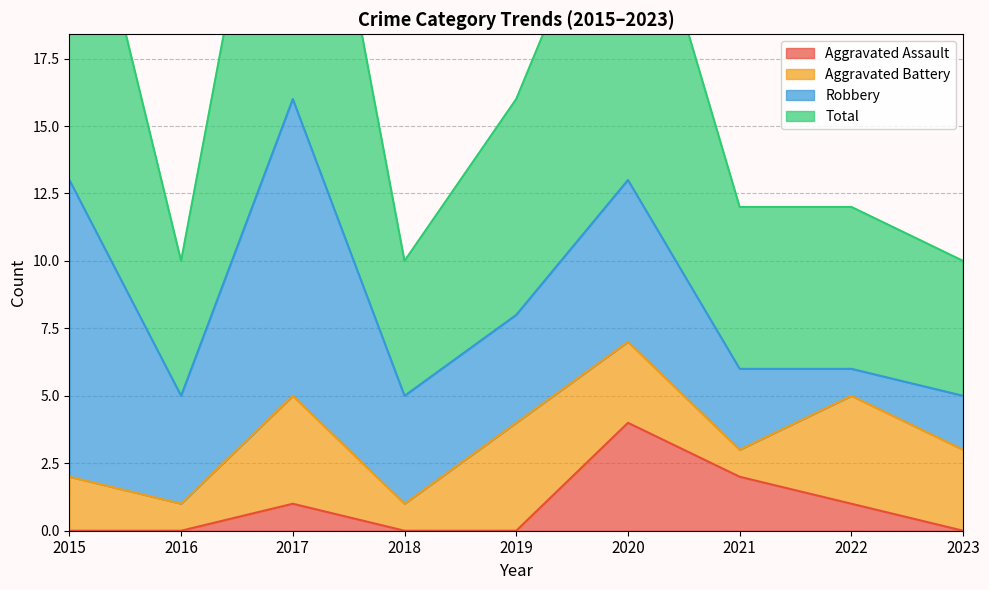

Where is Aggravated Assault nearest to the value 2?

2021